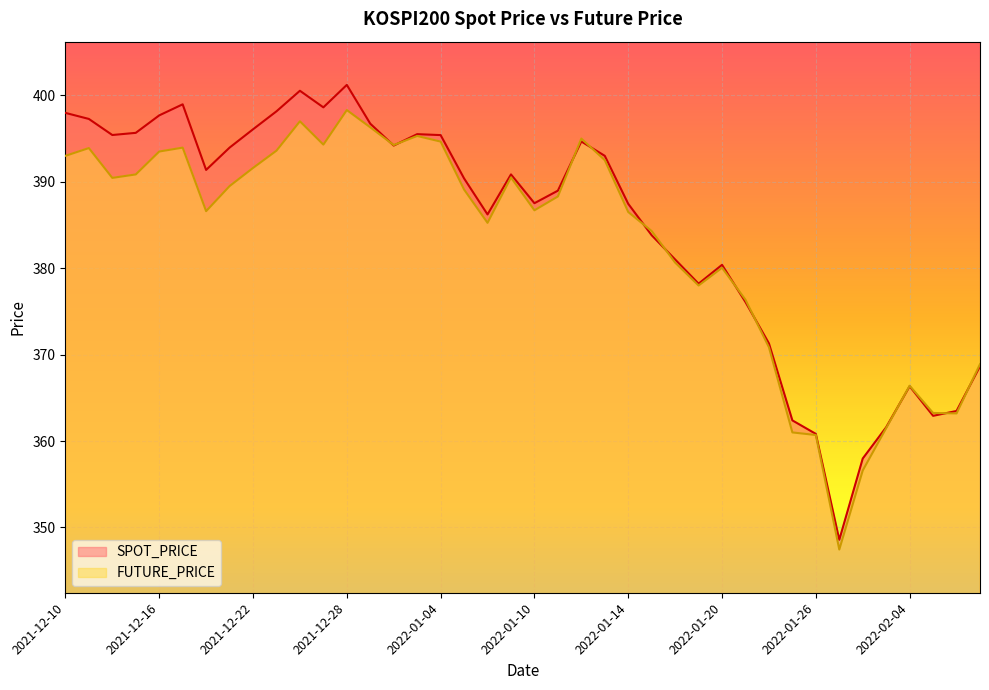

What is the minimum value shown in the chart?

347.4